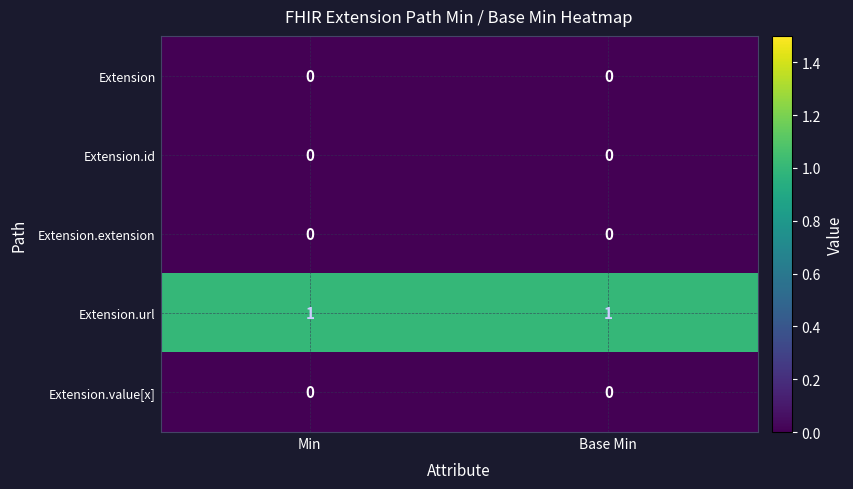

How many categories are shown in the chart?

2